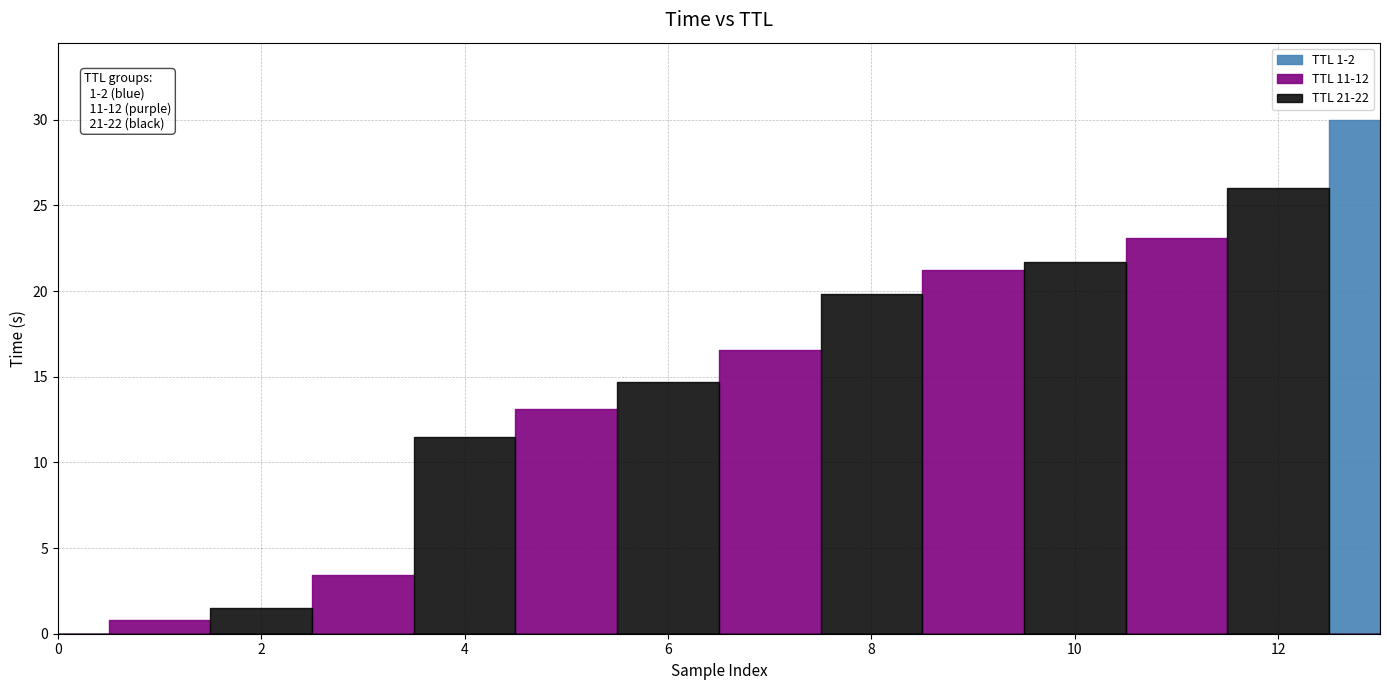

What is the approximate value at 21?

14.7